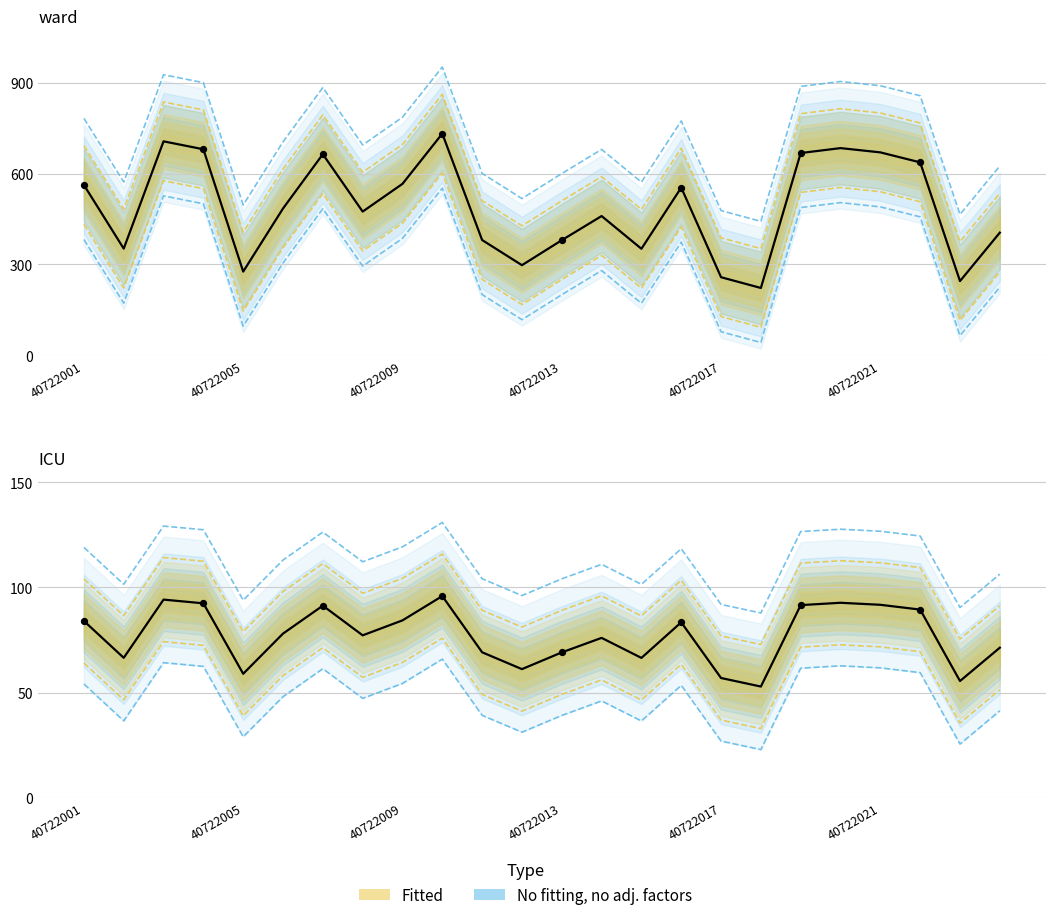

At how many categories does at least one series exceed 117?

24